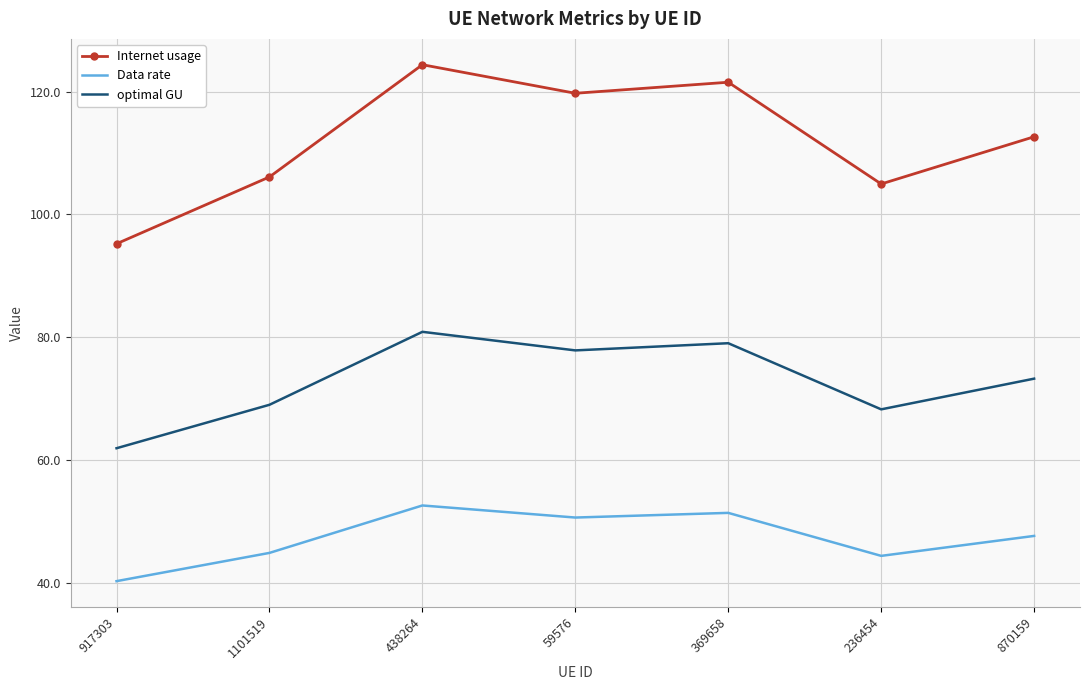

What is the average value of the optimal GU series?

72.9